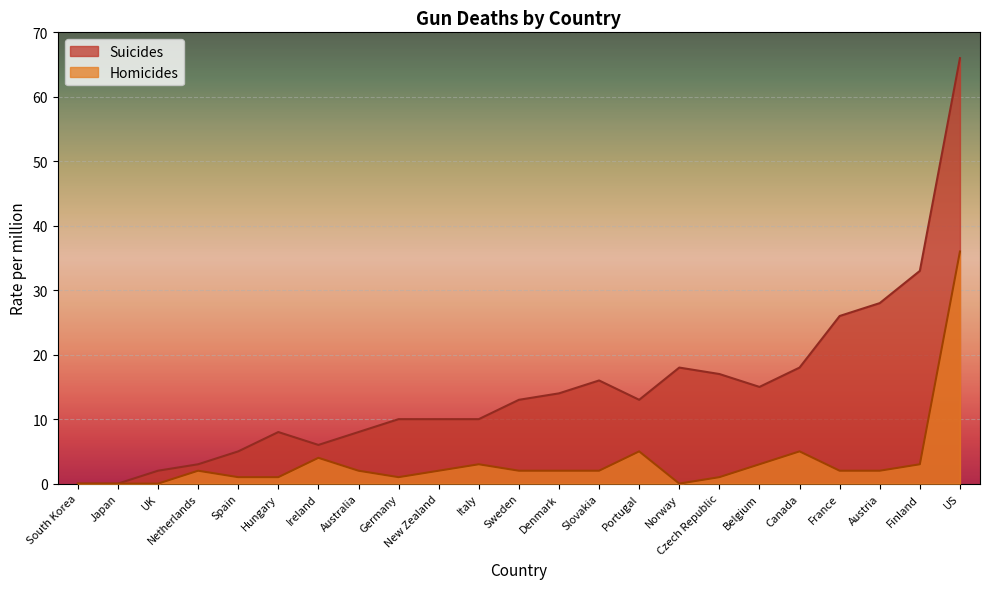

Is it true that Homicides equals 0 at Germany?

False